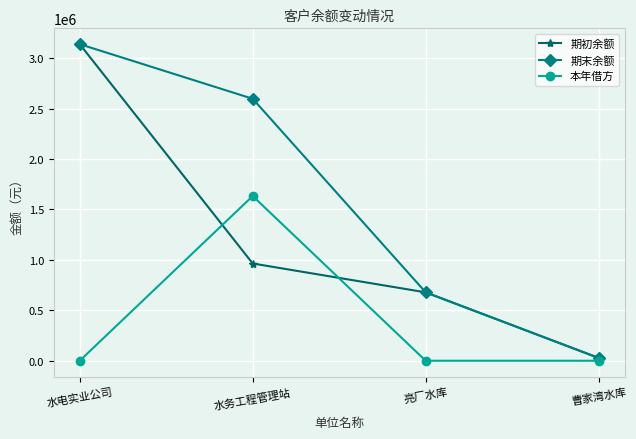

How many intersections are there between 本年借方 and 期初余额?

2